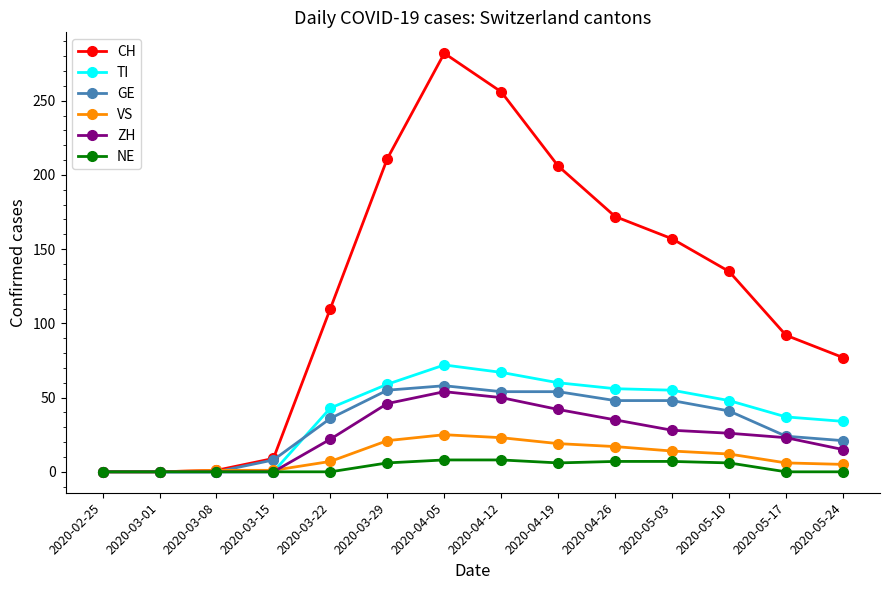

What is the greatest value displayed?

282